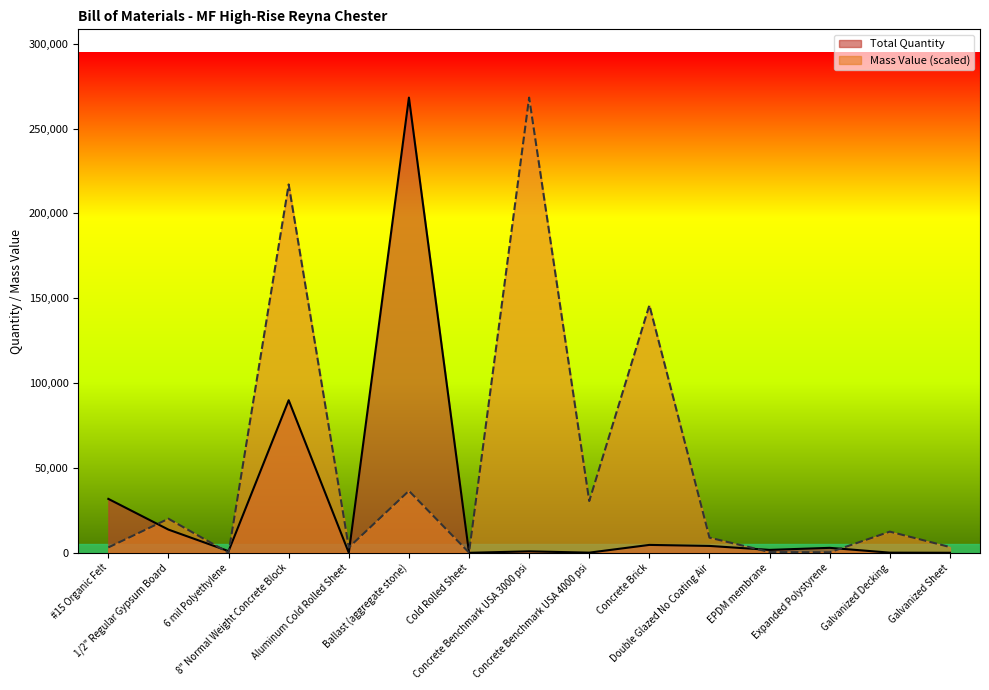

What is the label of the 13th point from the right?

6 mil Polyethylene